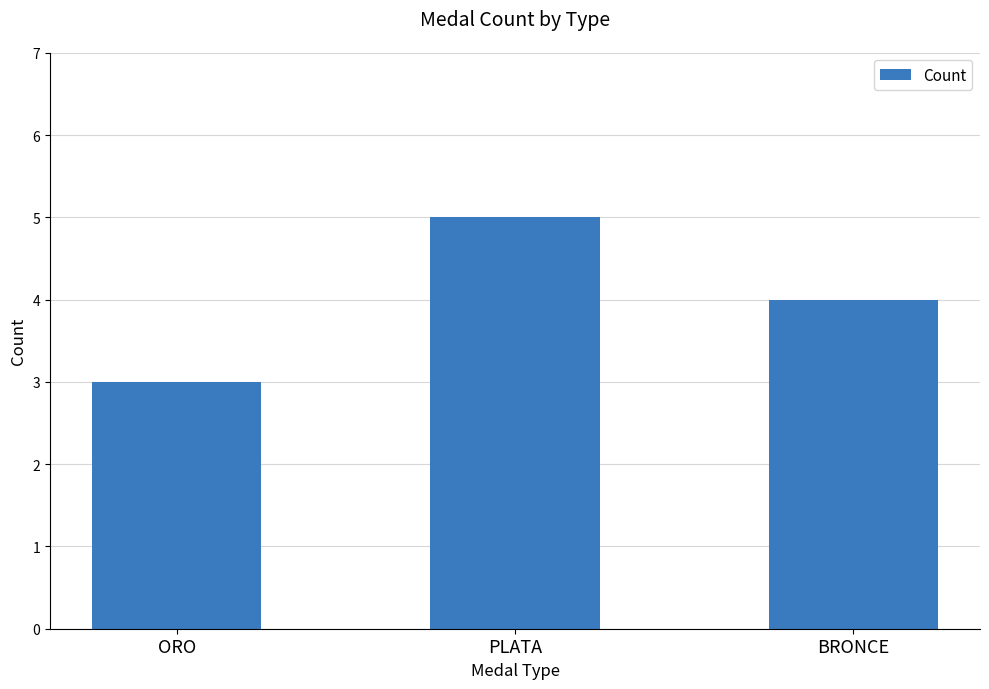

Between ORO and PLATA, which is larger?

PLATA